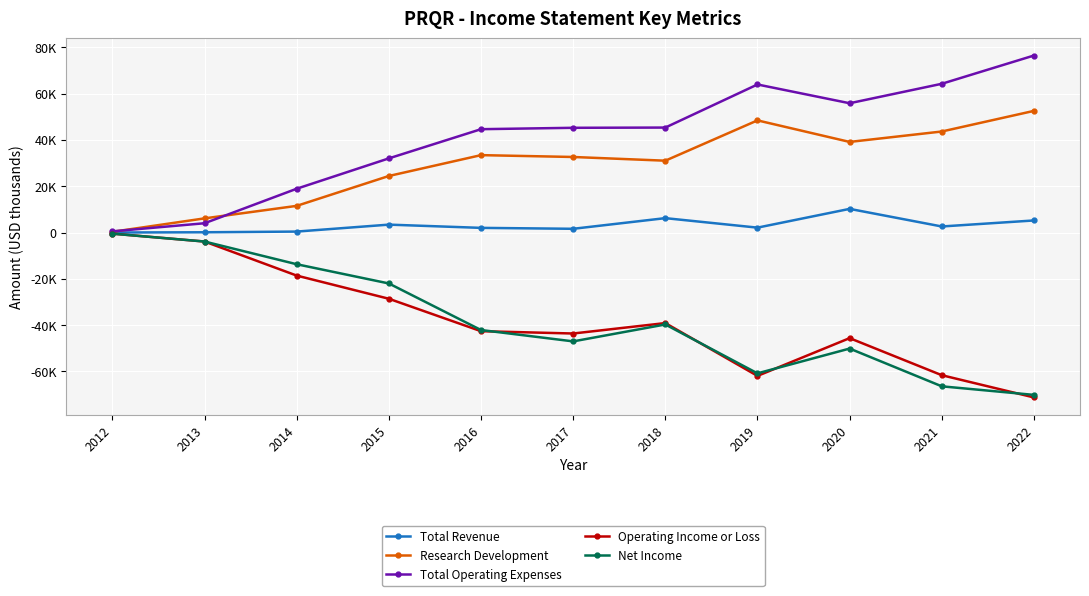

Which series has the largest total across all categories?

Total Operating Expenses